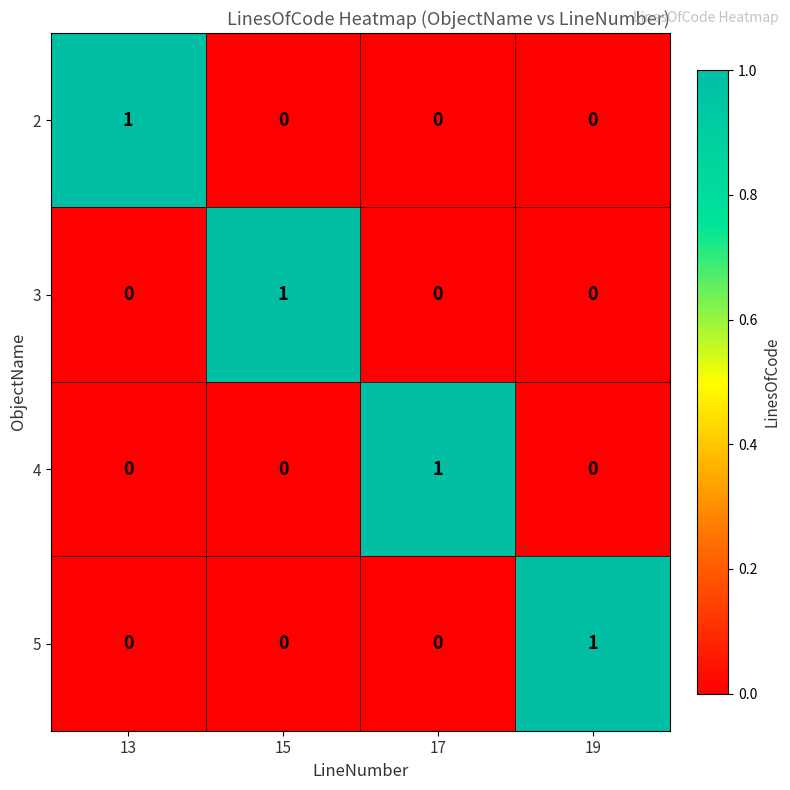

True or false: 3 has a value of 0 at 13.

True